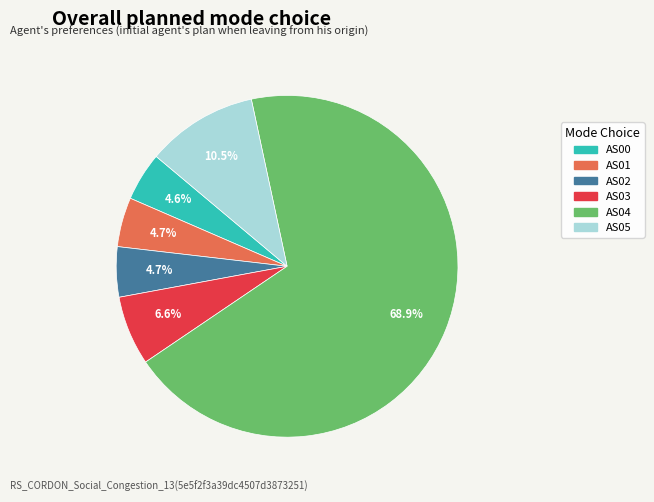

Which slice is the largest?

AS04